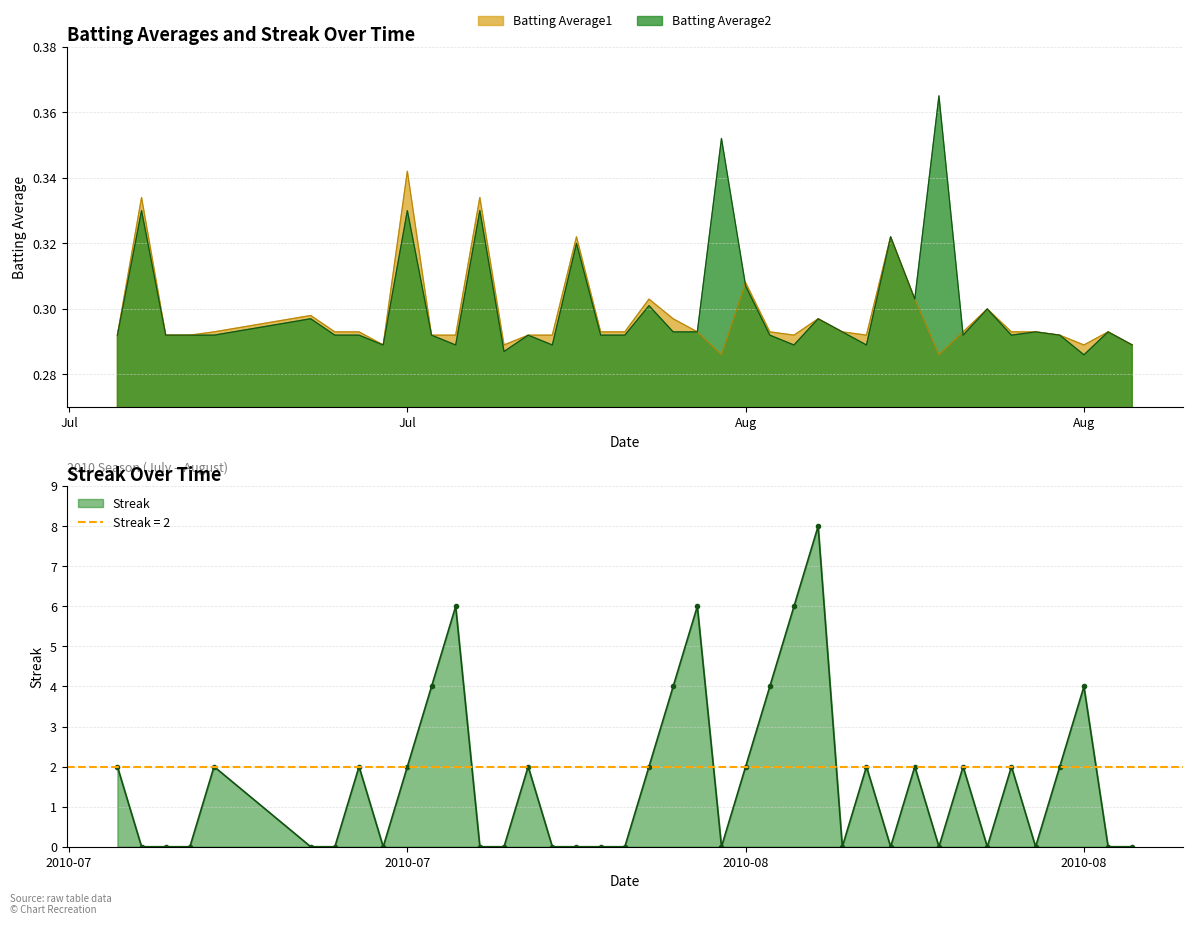

How many times do Batting Average1 and Batting Average2 cross each other?

2